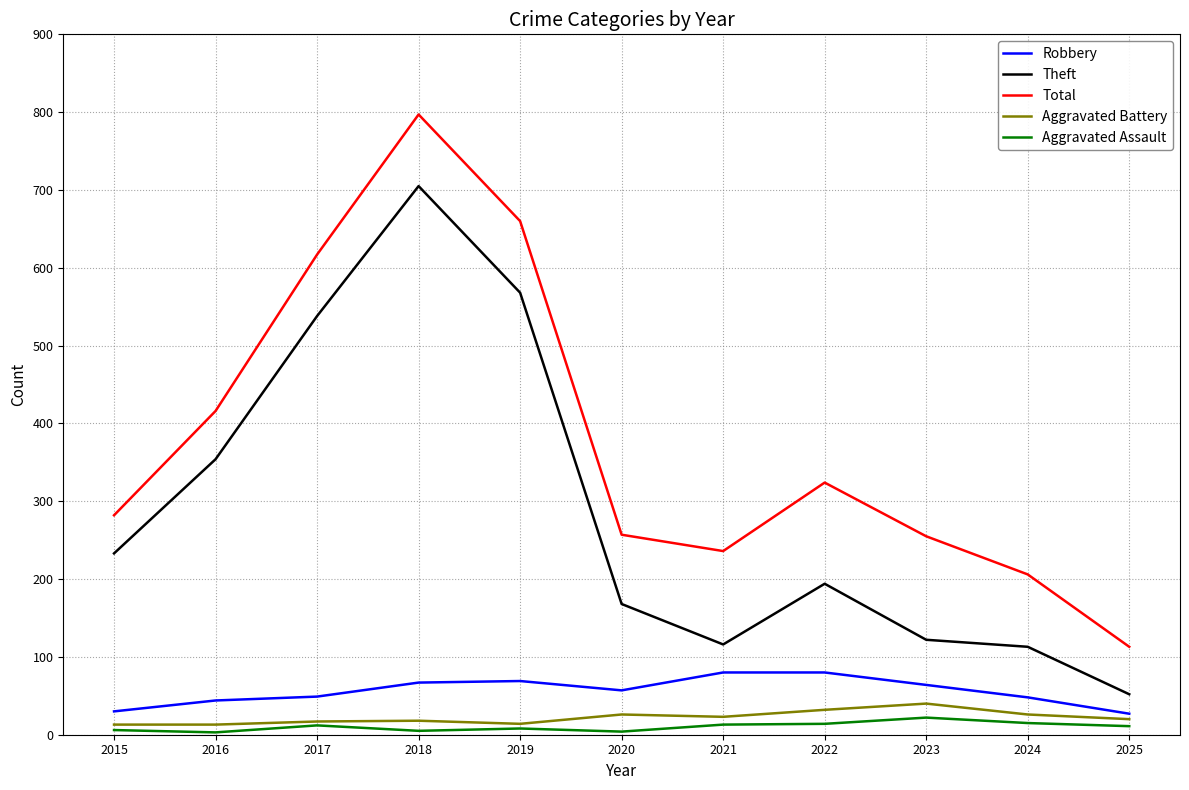

List the series in order of their peak value, lowest first.

Aggravated Assault, Aggravated Battery, Robbery, Theft, Total